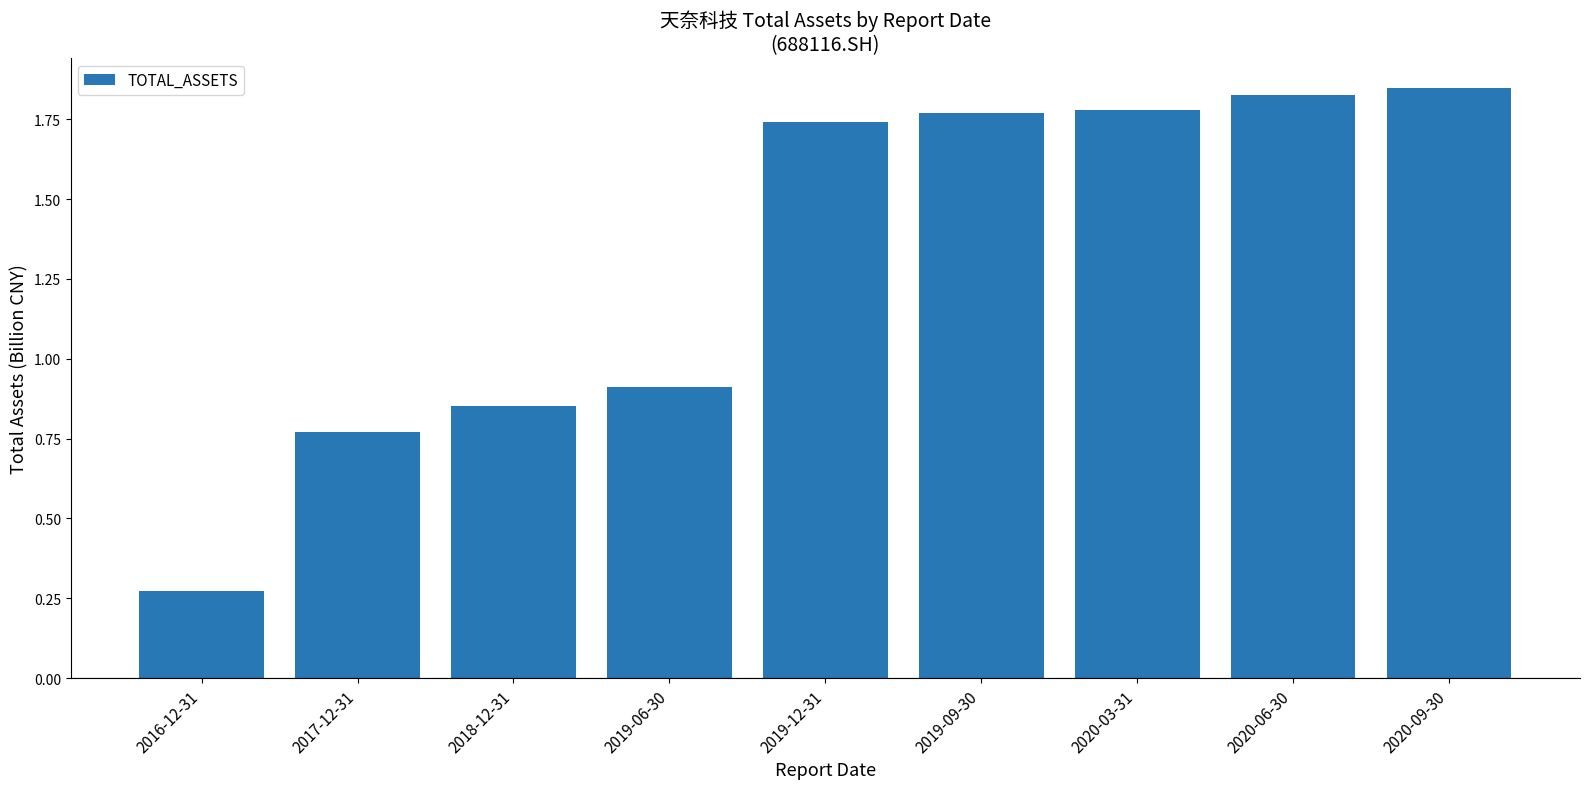

Where is the data nearest to the value 1?

2019-06-30